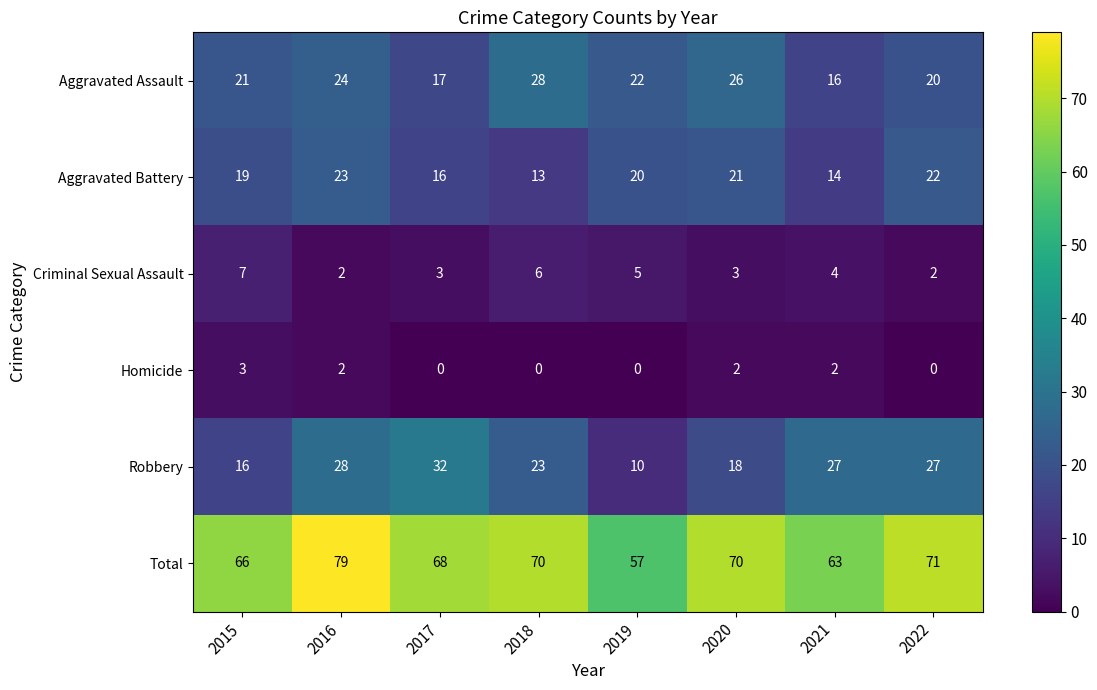

What is the total value across all series at 2017?

136